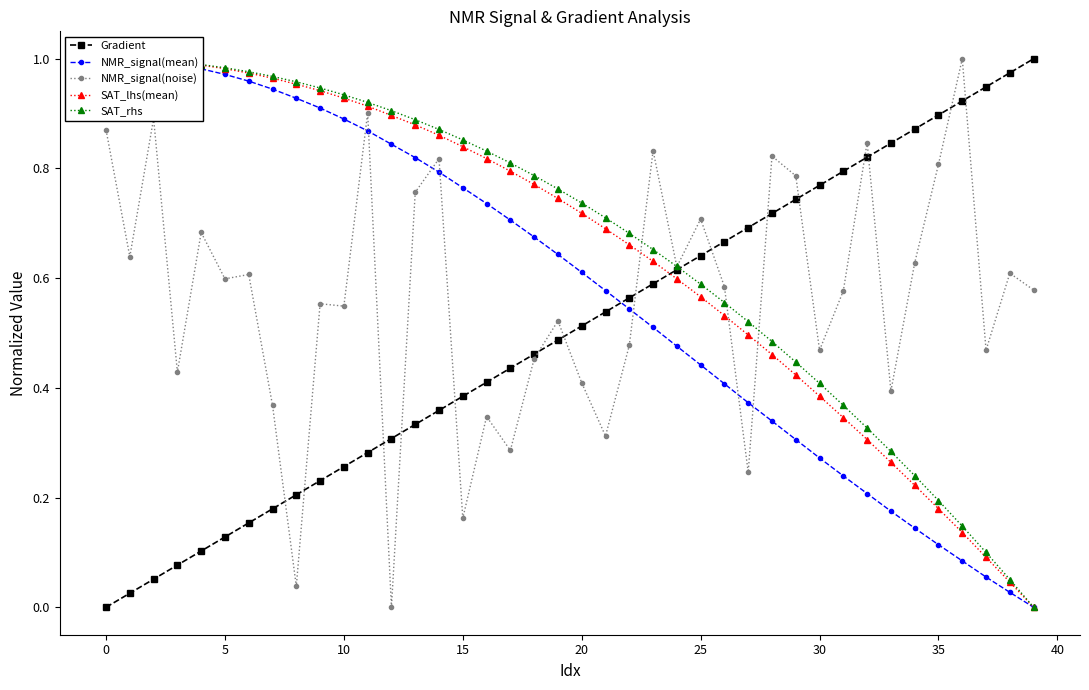

Between which two adjacent categories do NMR_signal(mean) and Gradient first intersect?

21 and 22